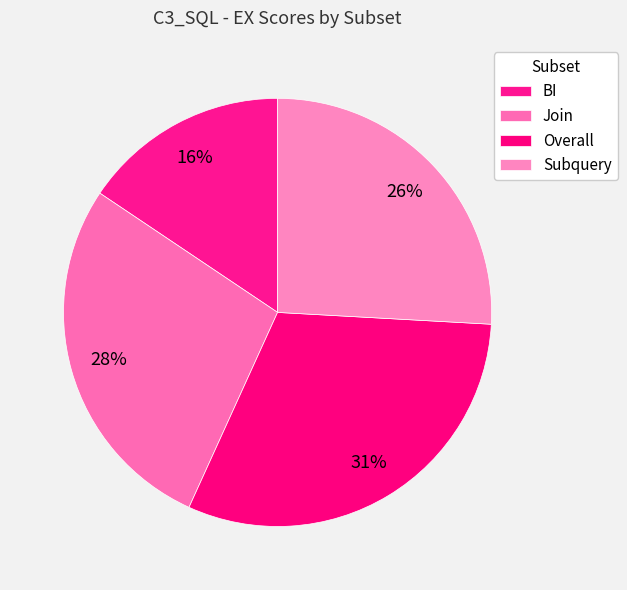

Rank the categories by value from lowest to highest.

BI, Subquery, Join, Overall